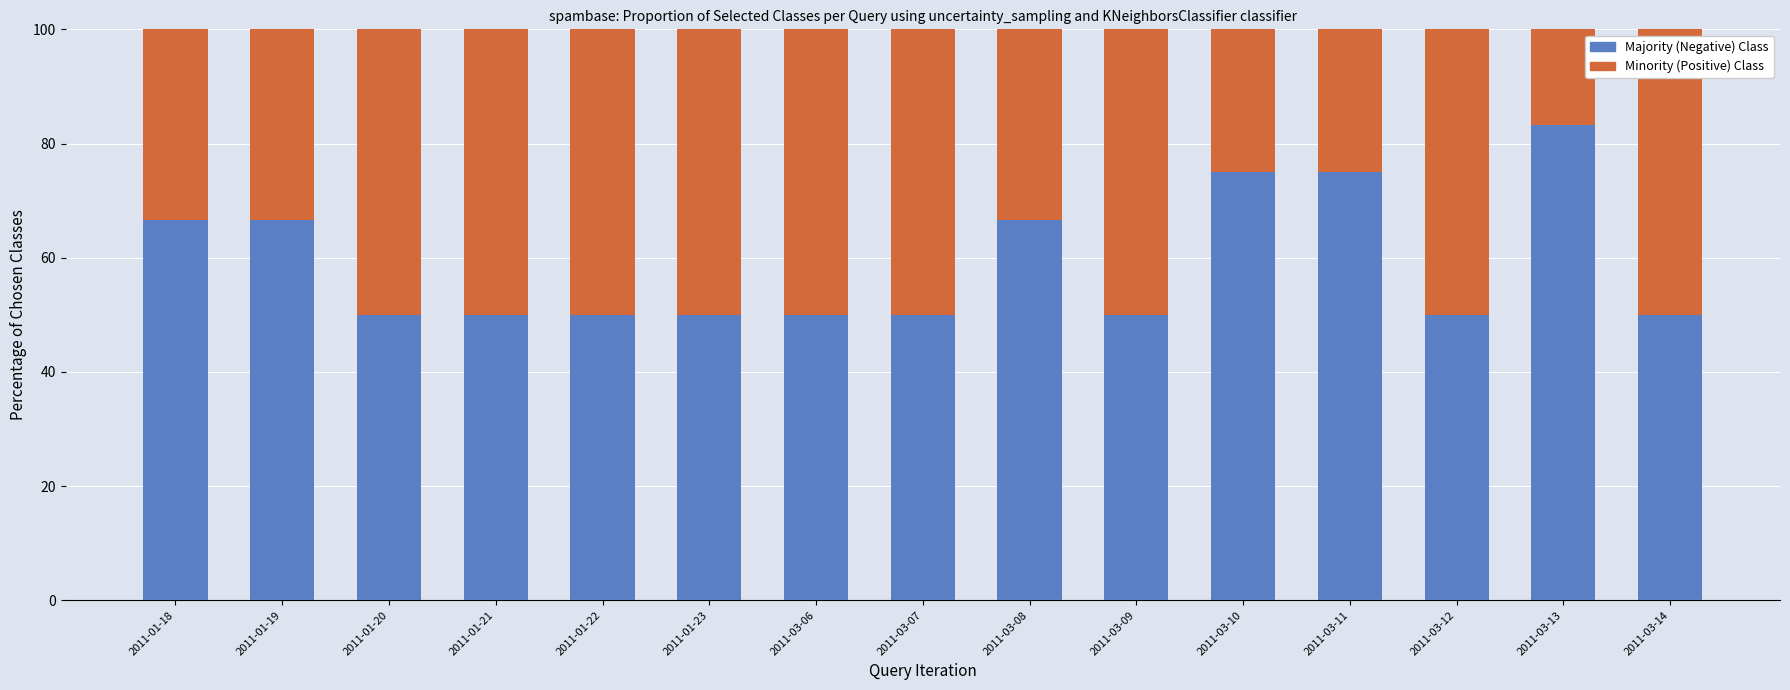

What is the sum of all Majority (Negative) Class values?

883.3